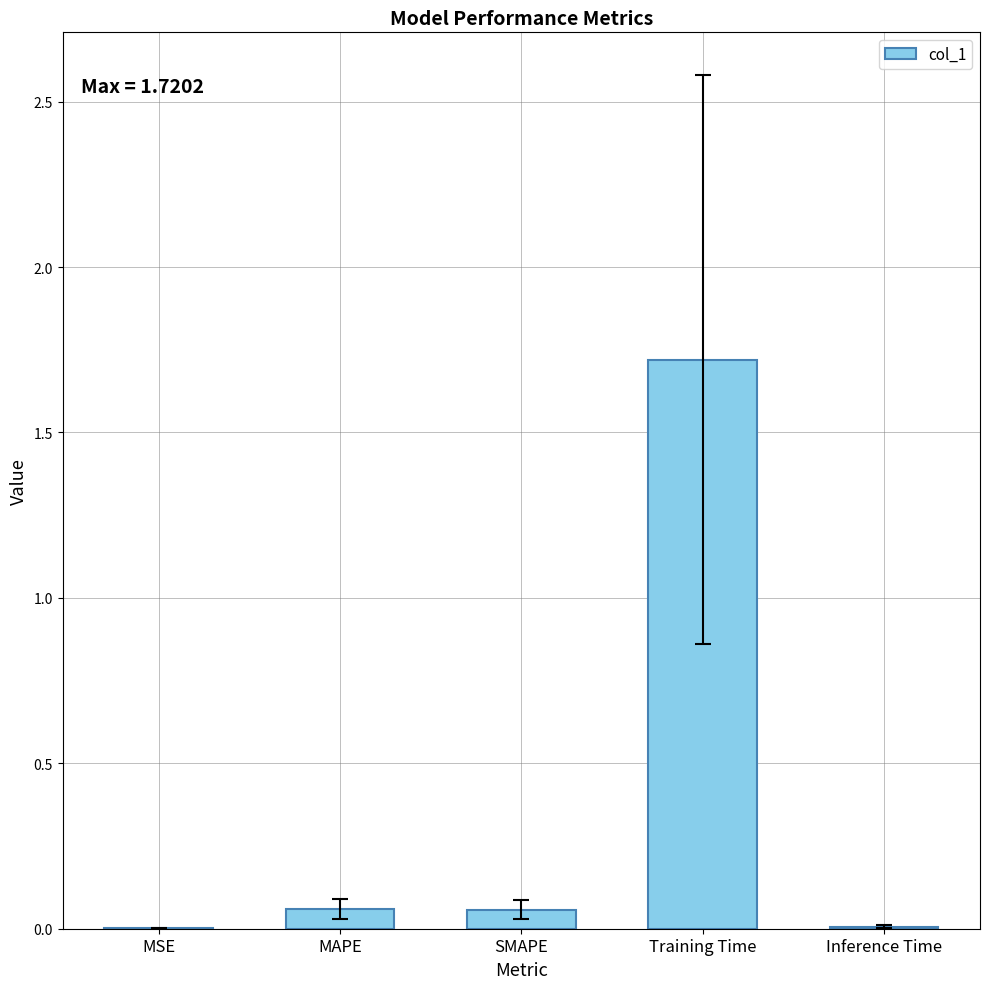

What is the sum of all values?

1.8